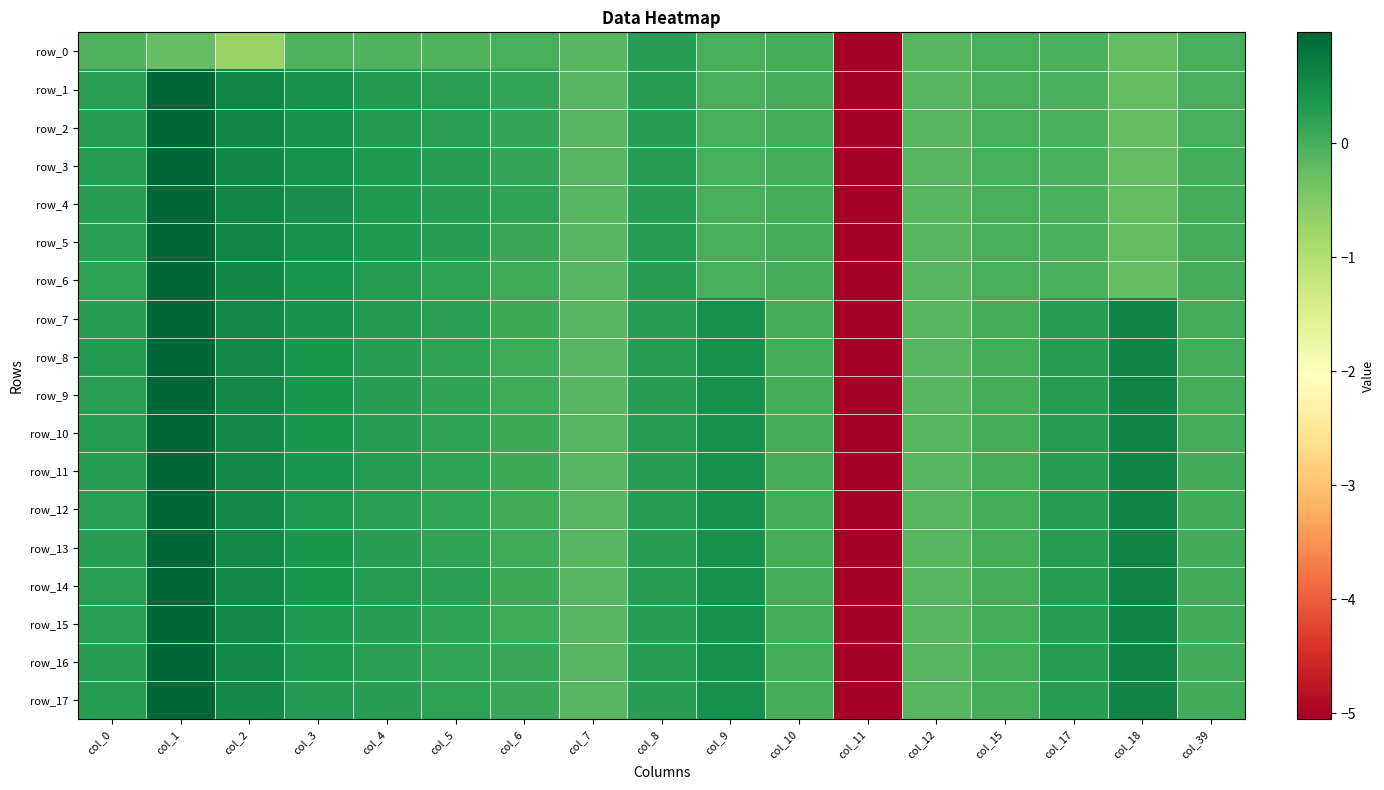

What is the approximate value of row_14 at col_17?

0.3